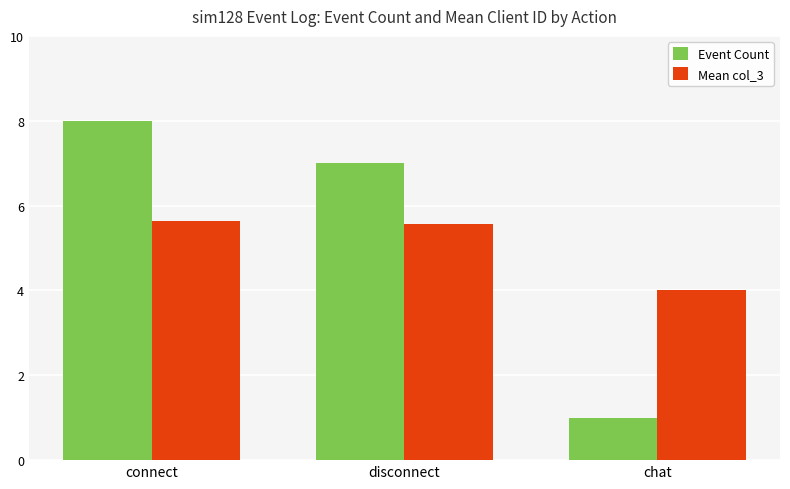

Does the chart contain any negative values?

No